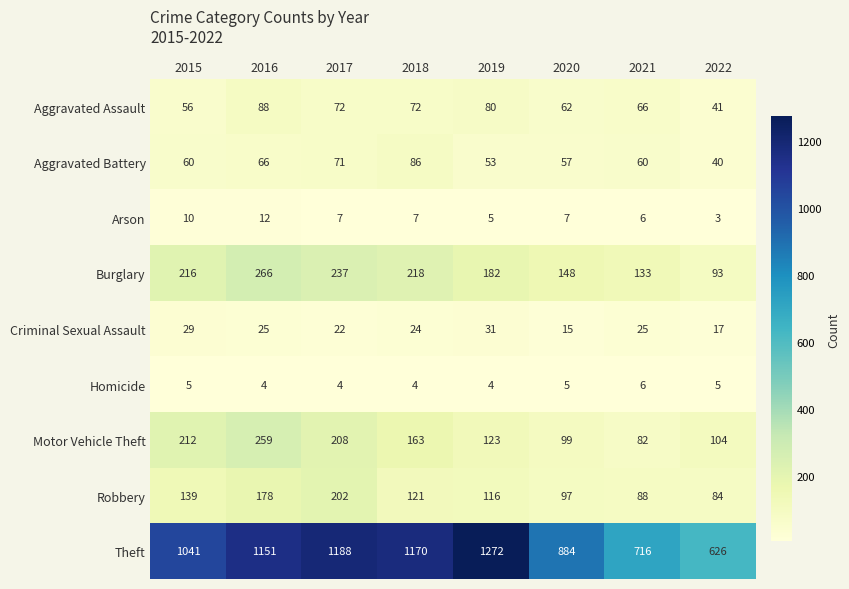

List the series in order of their peak value, highest first.

Theft, Burglary, Motor Vehicle Theft, Robbery, Aggravated Assault, Aggravated Battery, Criminal Sexual Assault, Arson, Homicide